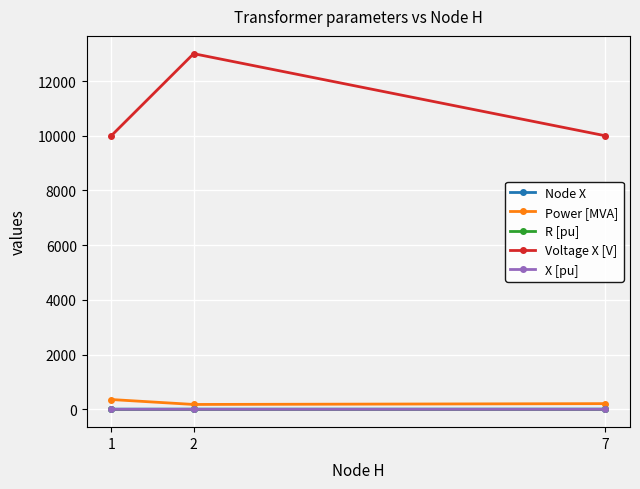

Which series has the largest total across all categories?

Voltage X [V]